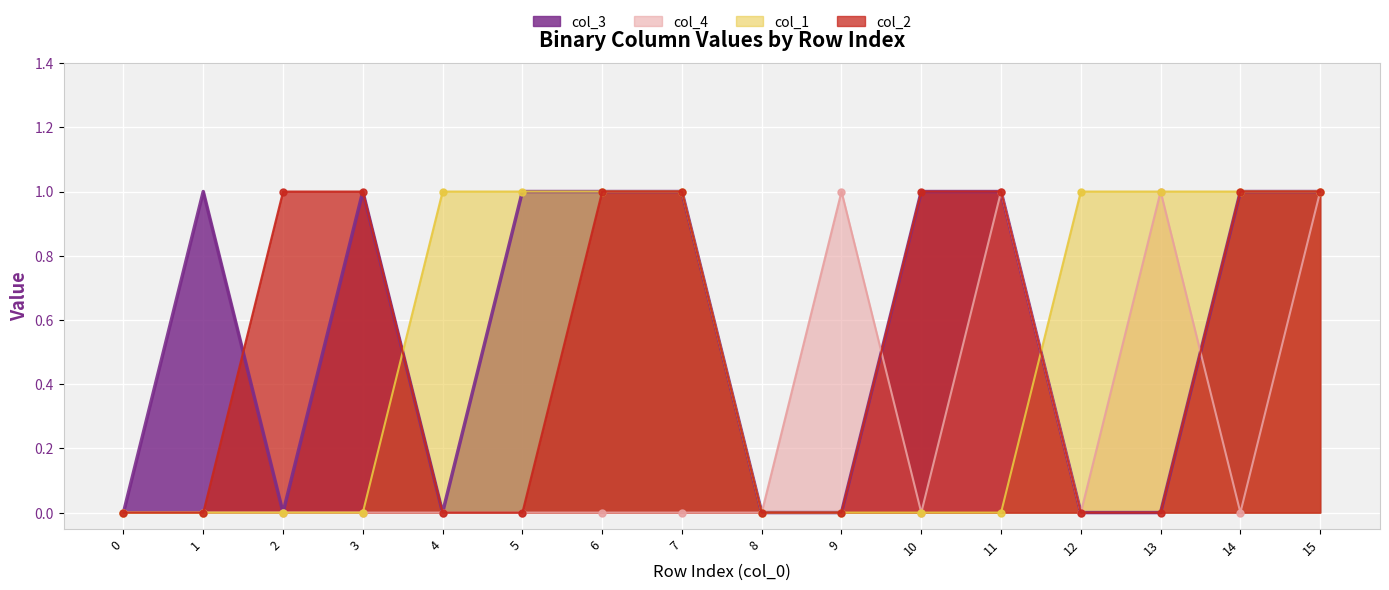

In col_3, how many points are higher than both neighbors (excluding endpoints)?

2